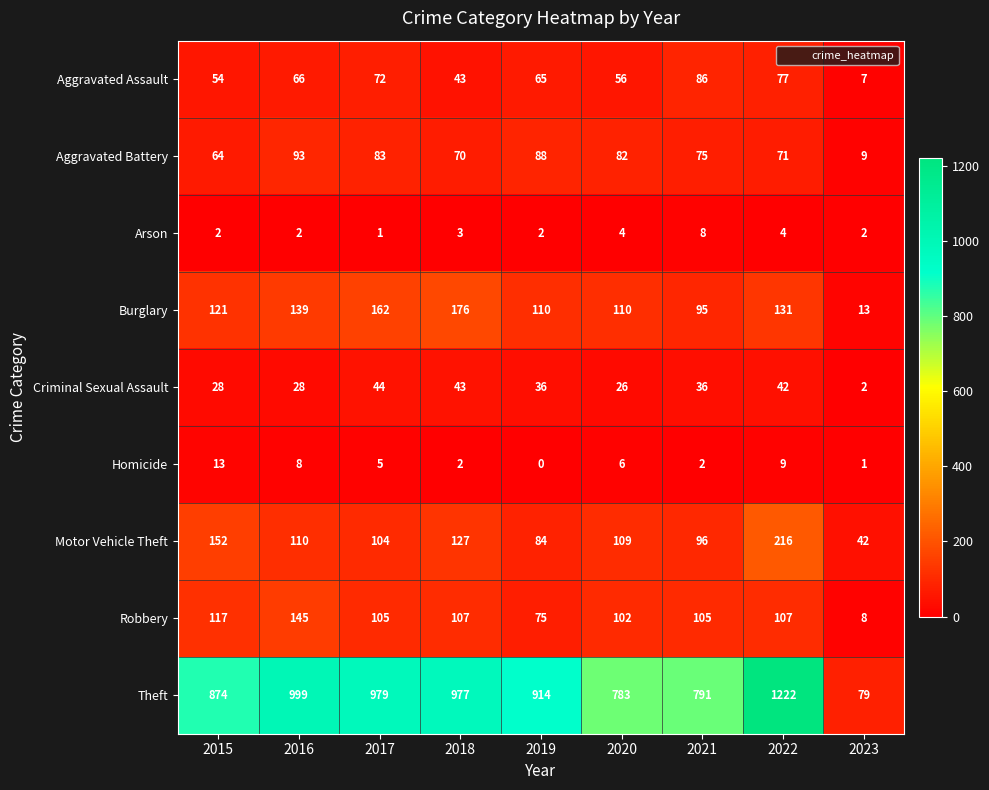

True or false: Theft has a value of 334 at 2015.

False